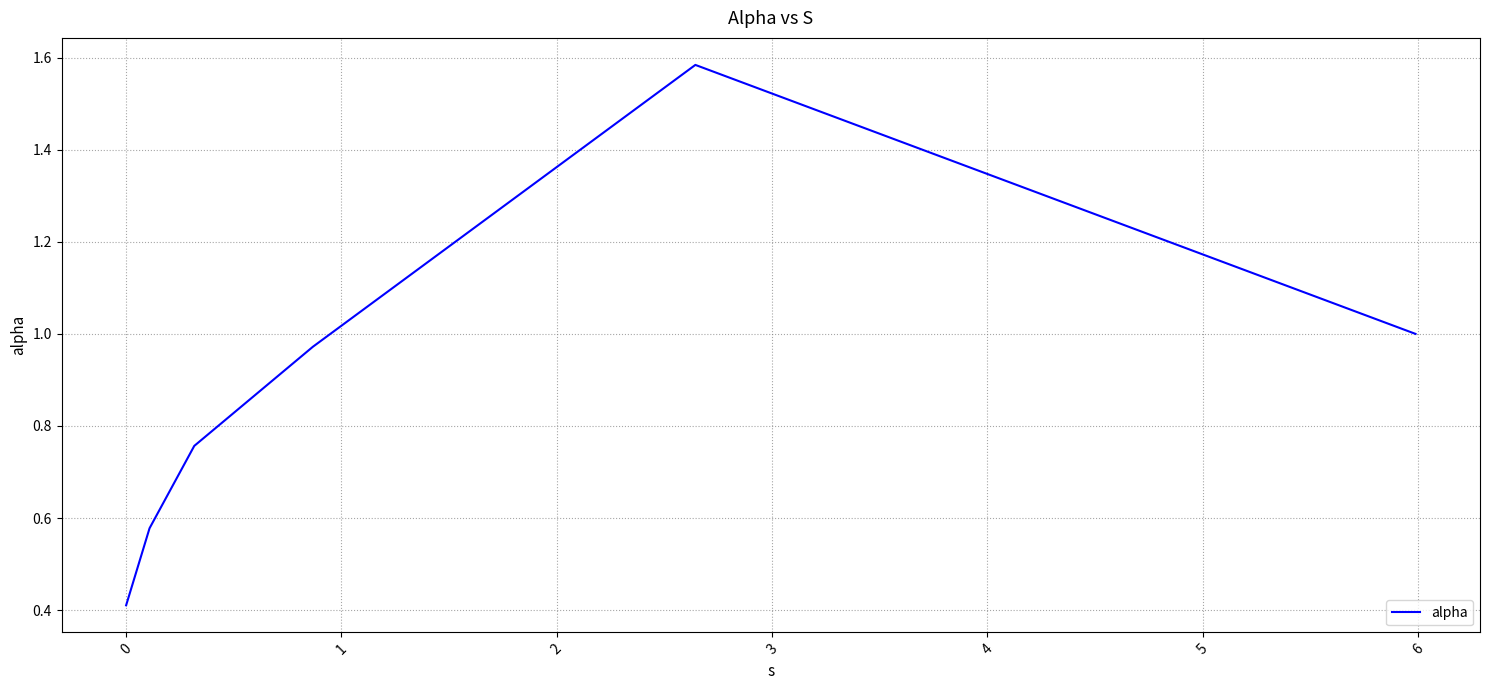

What is the smallest value displayed?

0.4